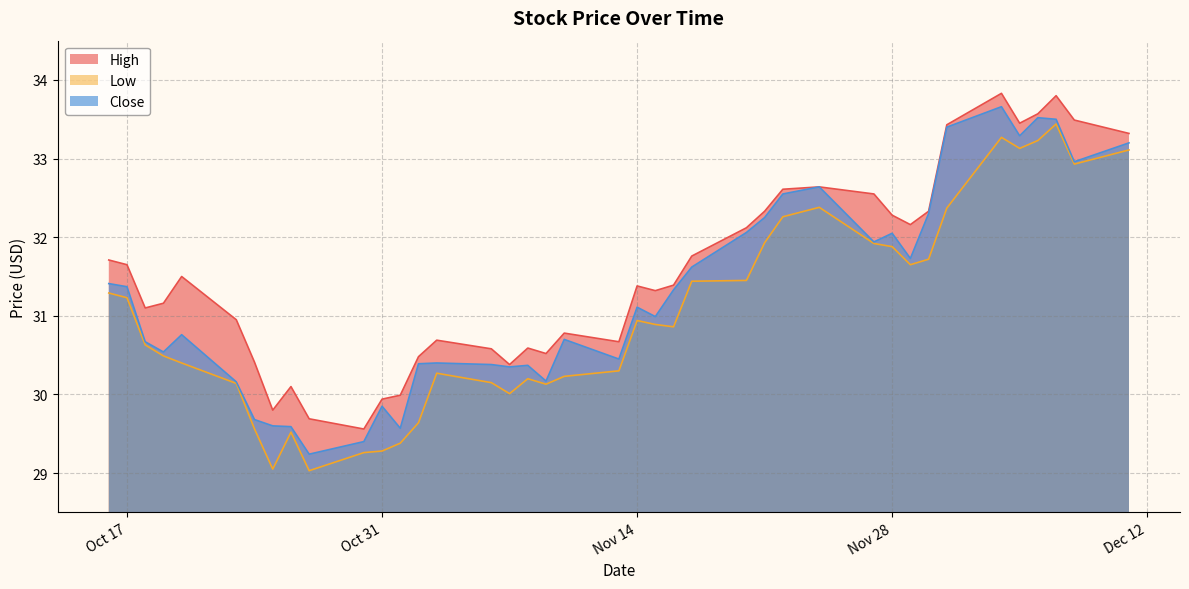

What is the sum of all High values?

1262.0